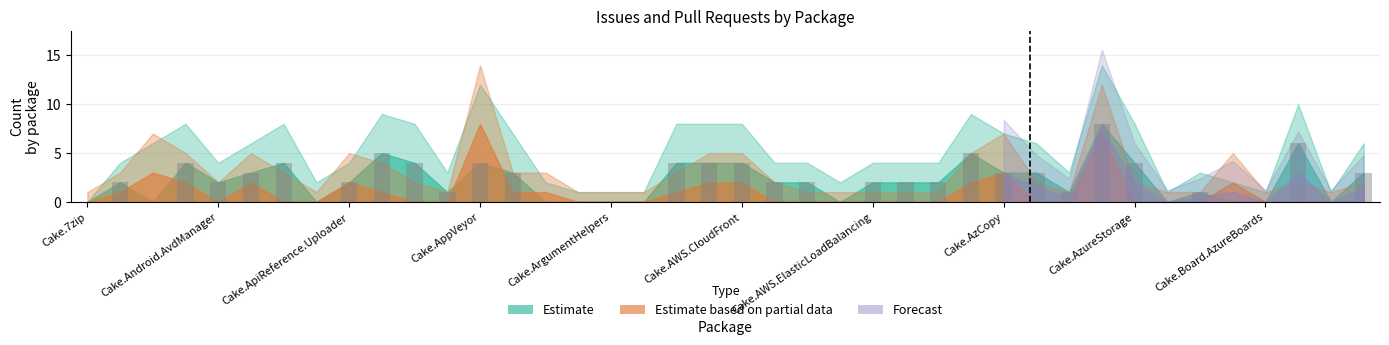

What is the sum of all values?

90